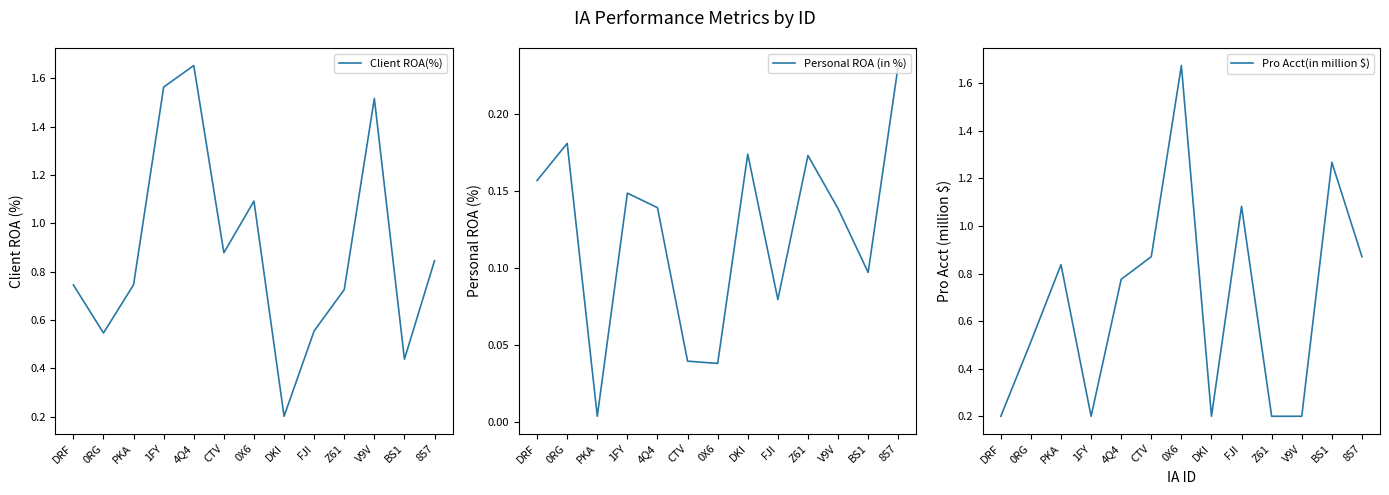

What are all the series names shown in the legend?

Client ROA(%), Personal ROA (in %), Pro Acct(in million $)